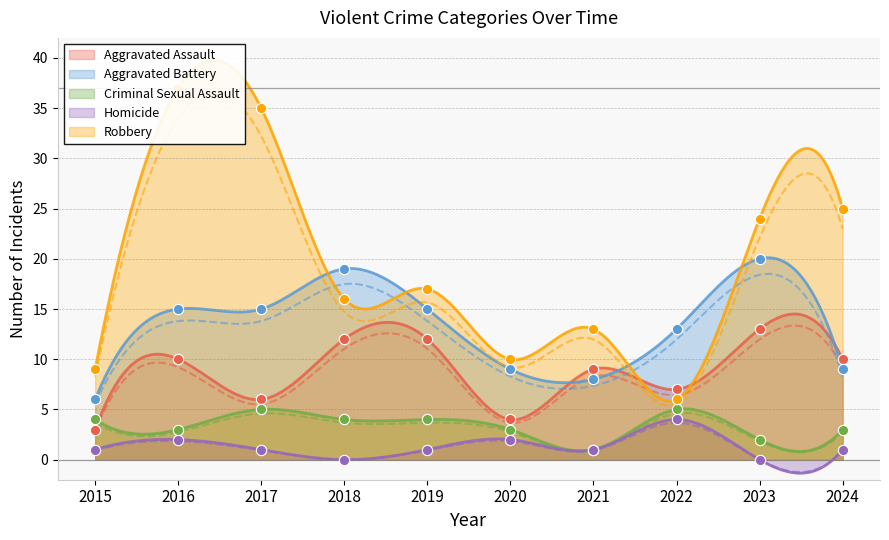

Which series reaches the maximum Y coordinate?

Robbery